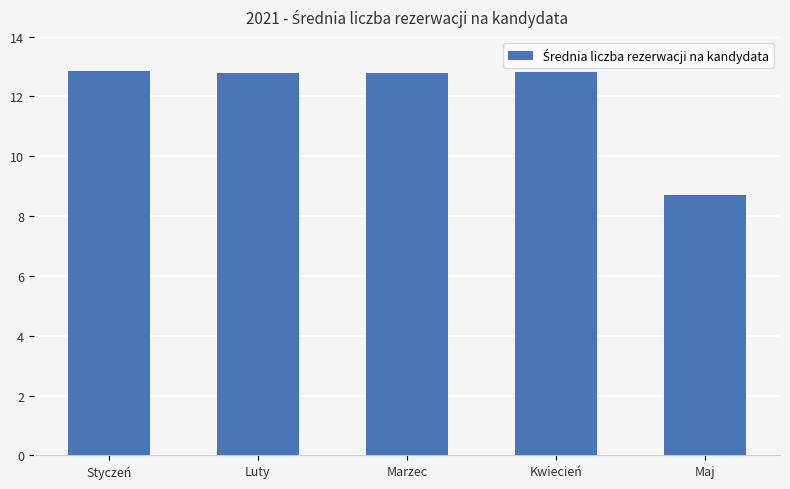

What is the greatest value displayed?

12.9